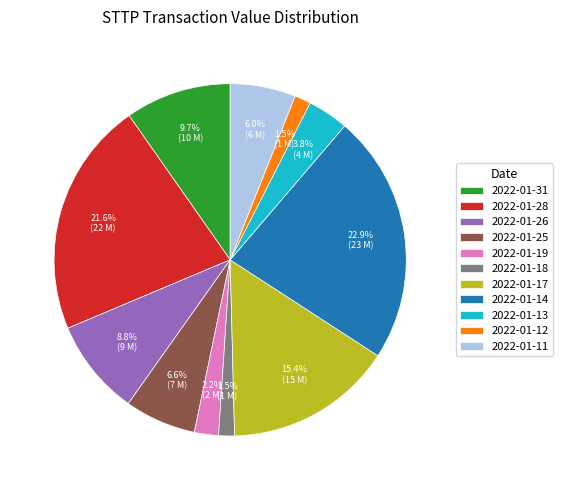

Is there any slice that represents more than half of the pie?

No